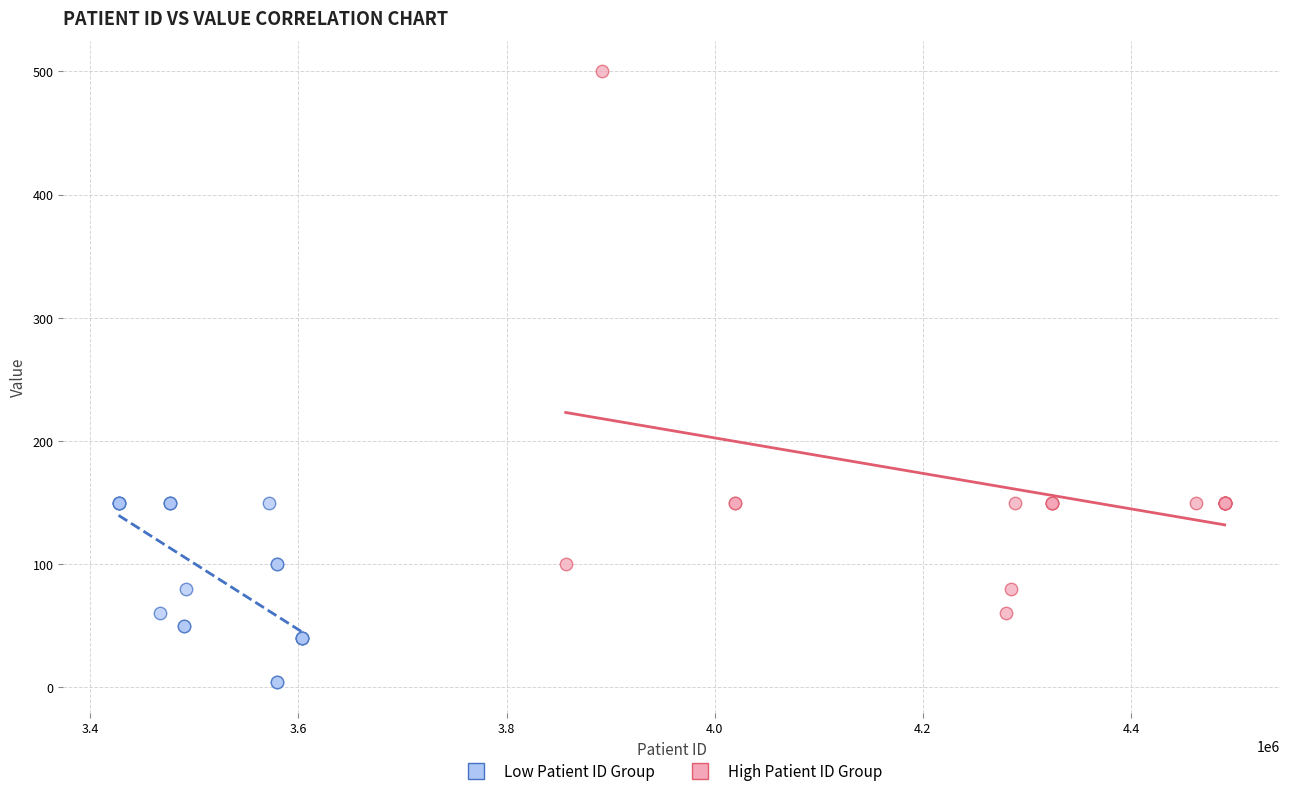

Which series reaches the minimum Y coordinate?

Low Patient ID Group